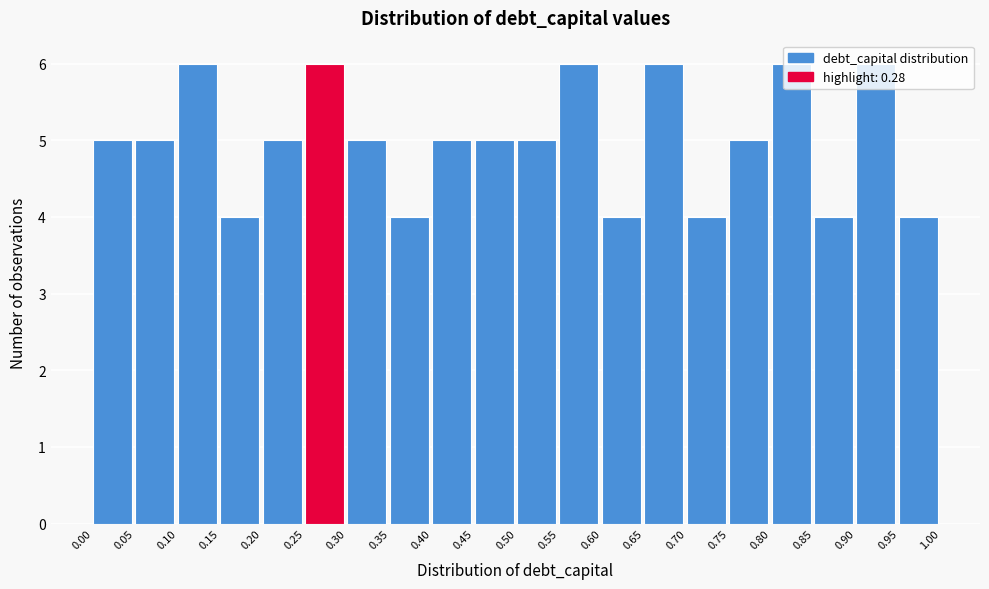

What is the height of the bar covering 0.45 to 0.50 on the x-axis? The values are not printed on the chart, so give them approximately, as read against the axis.

5